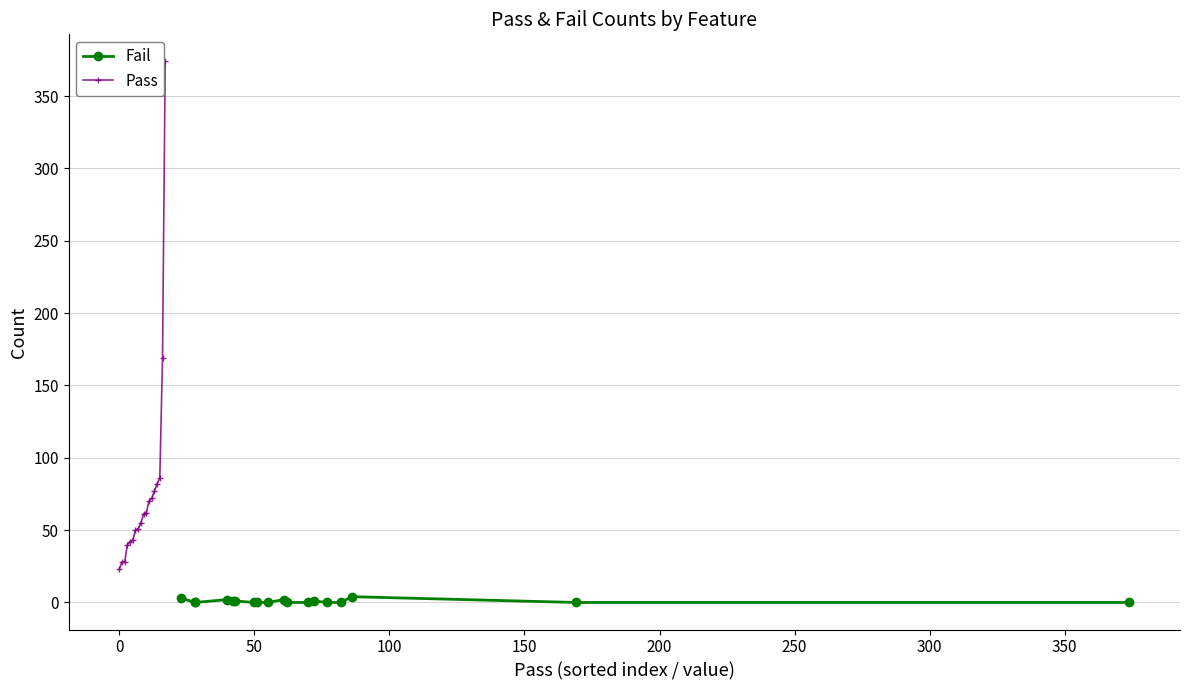

What are all the series names shown in the legend?

Fail, Pass